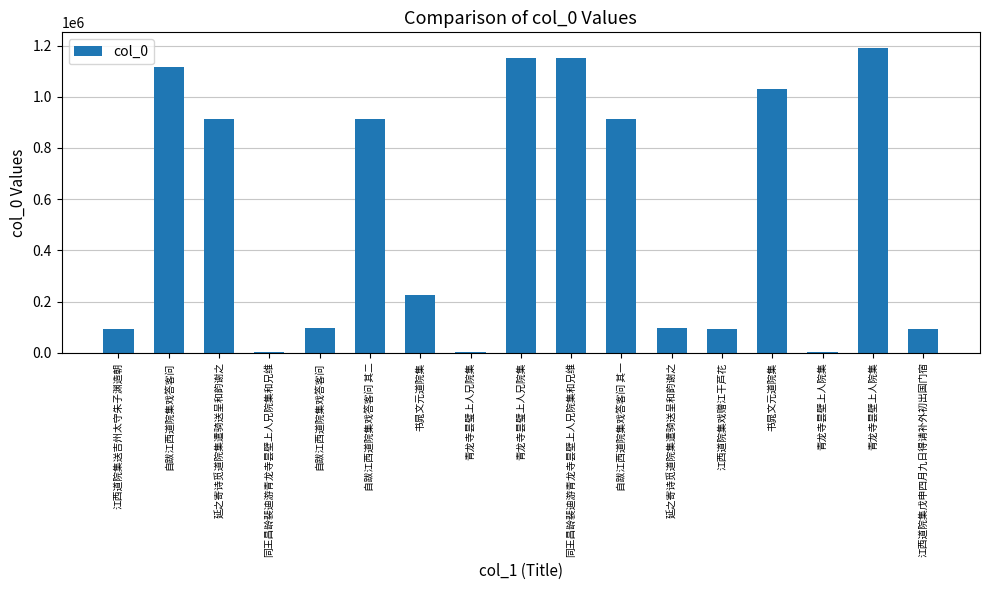

Count the number of categories in the chart.

17